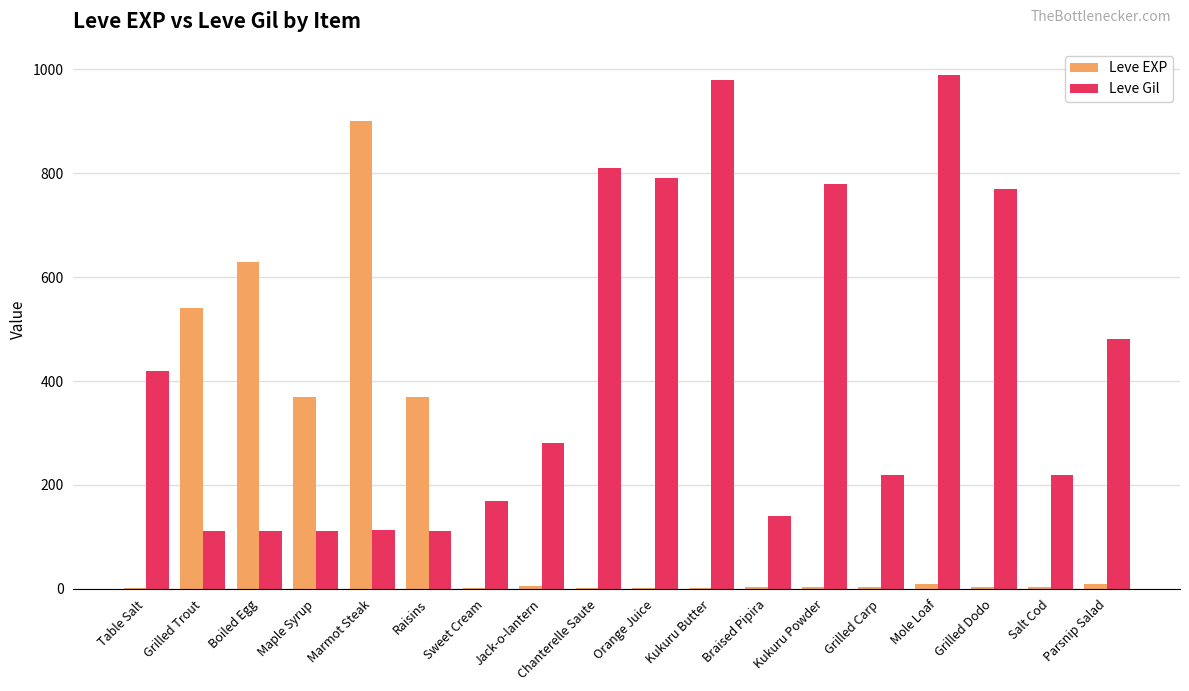

At which label is Leve Gil closest to 551?

Parsnip Salad